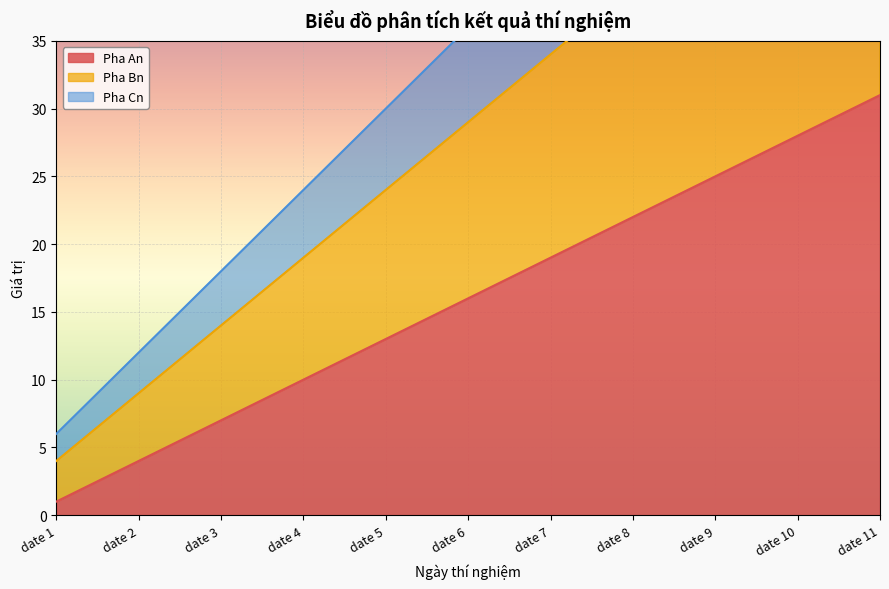

What is the average value of the Pha Bn series?

29